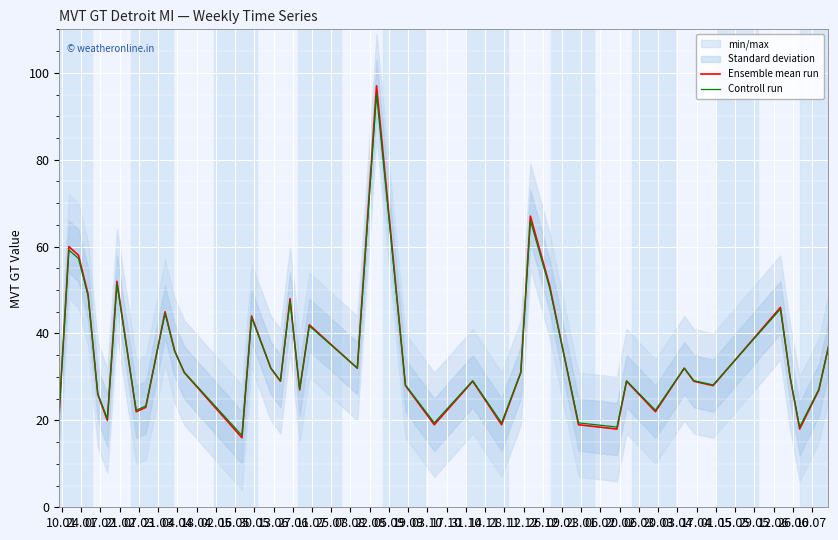

The value of Ensemble mean run at 03.10 is 53.1. True or false?

False